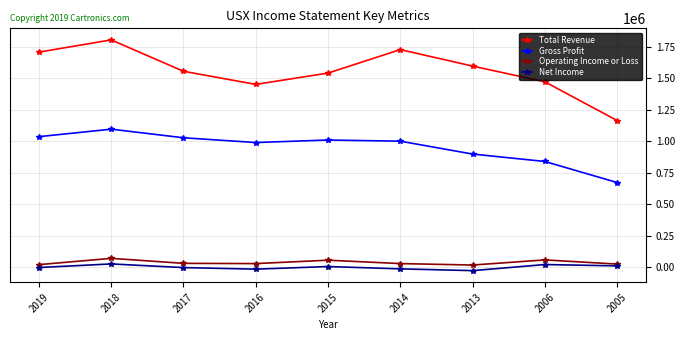

True or false: Gross Profit and Total Revenue intersect in this chart.

False